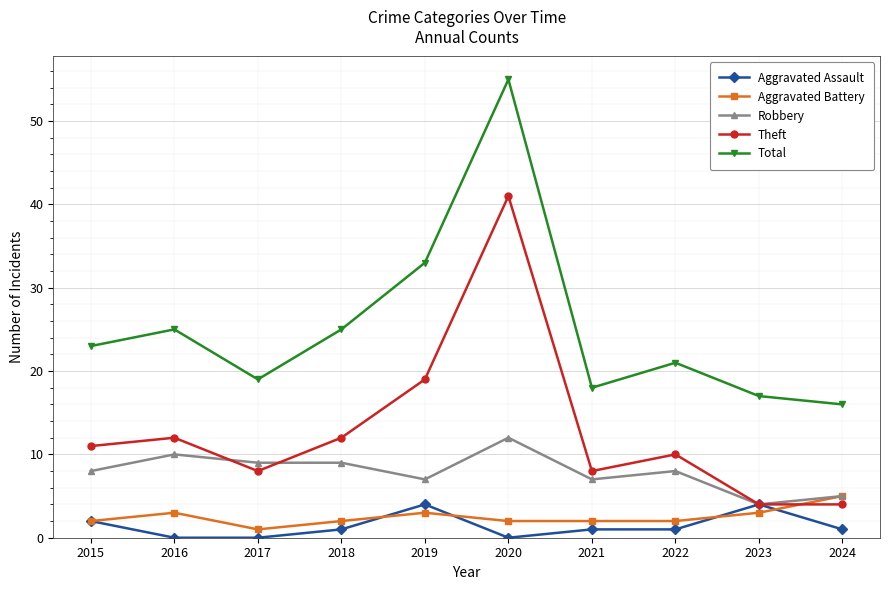

True or false: Aggravated Assault and Total cross at least once.

False